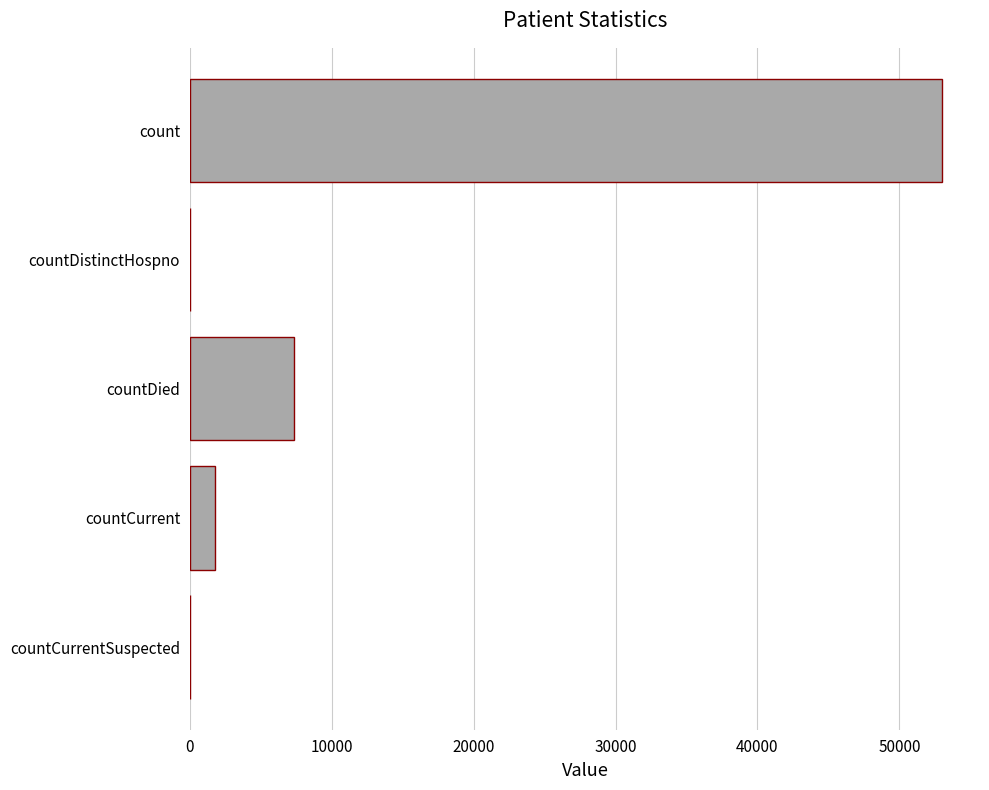

What is the sum of all values?

62100